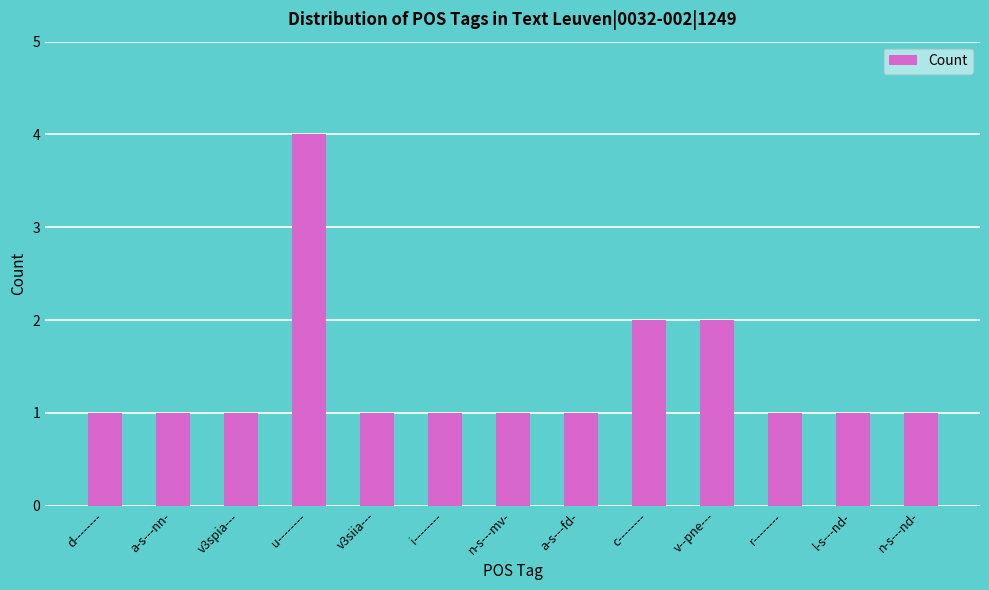

Is it true that the value at v3siia--- is 1?

True